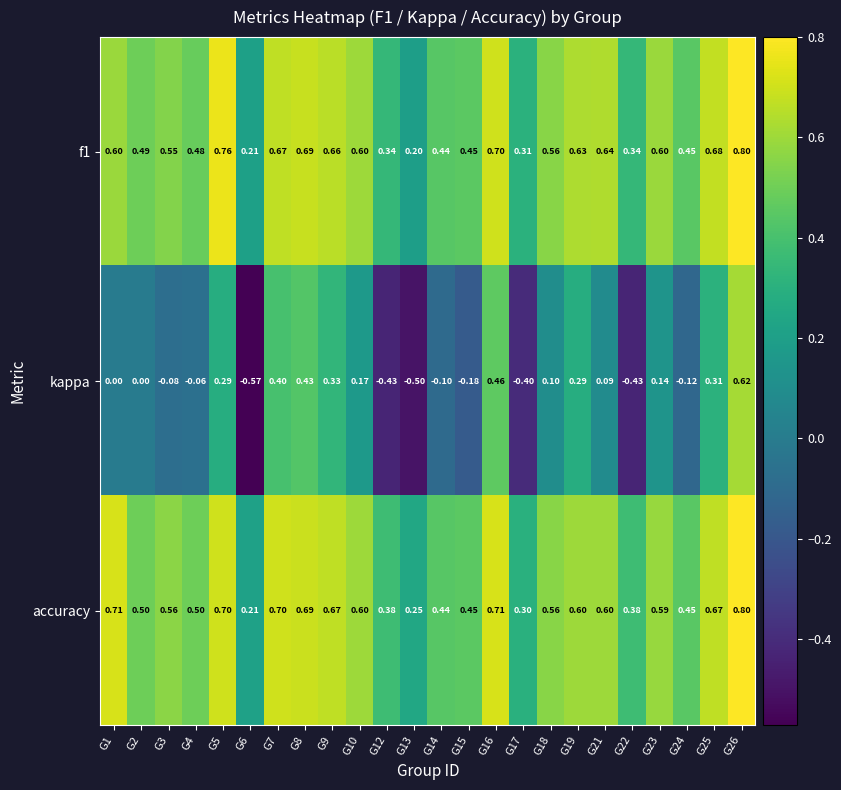

At how many categories does at least one series exceed 0?

24